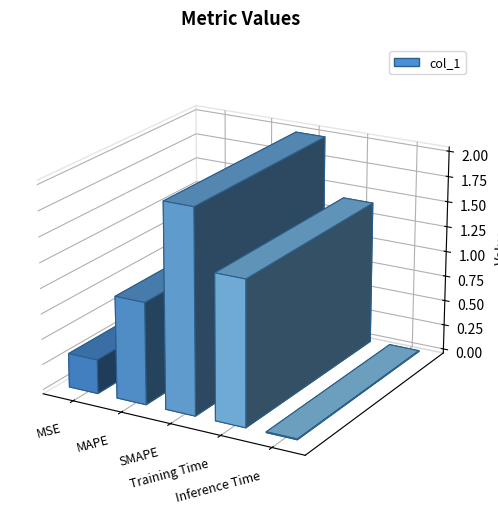

Reading right to left, what are all the values shown in this chart?

Inference Time=0.0	Training Time=1.4	SMAPE=2.0	MAPE=1.0	MSE=0.3